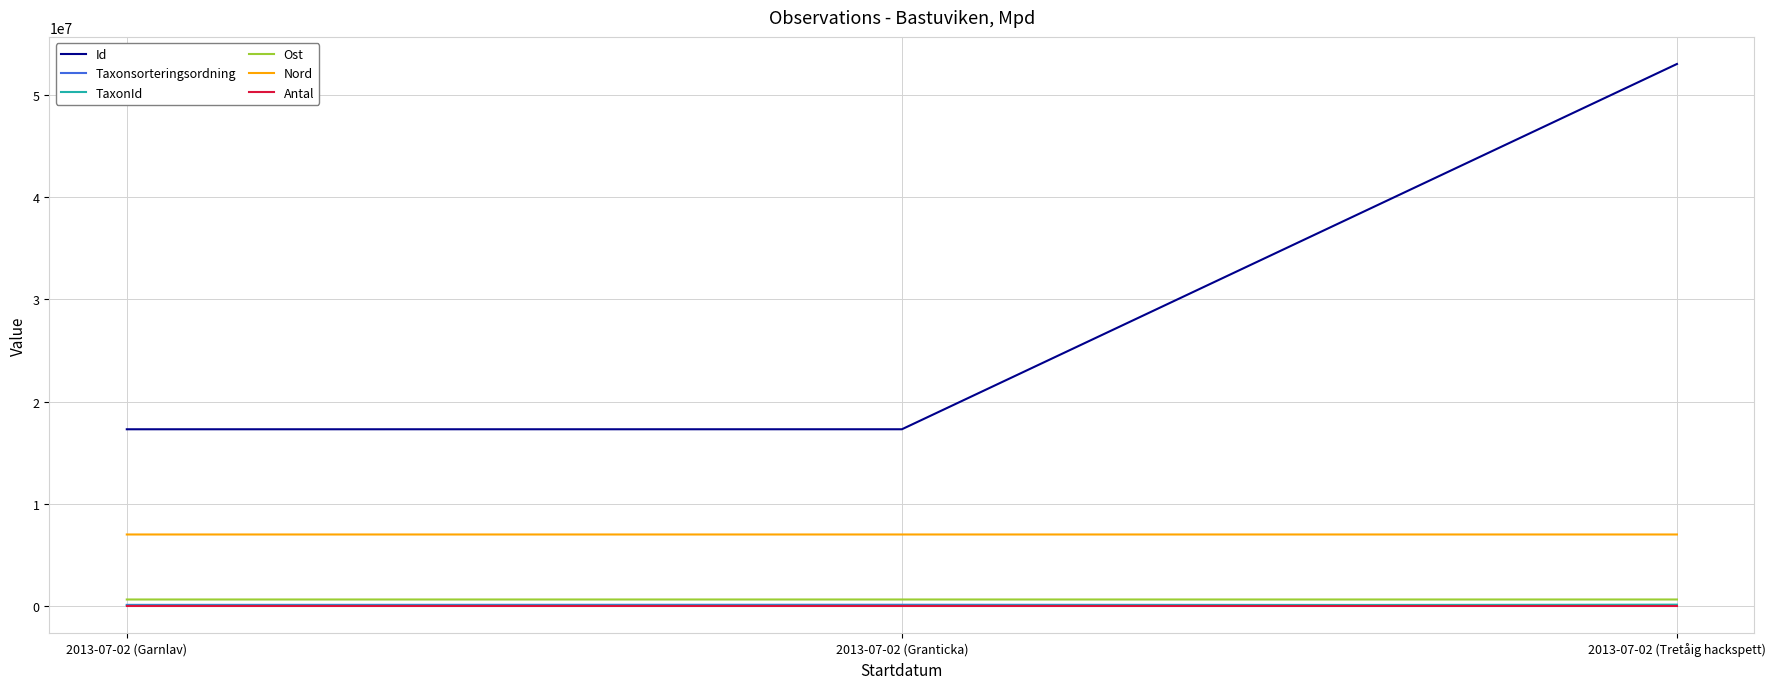

Which series has the largest range (max minus min)?

Id